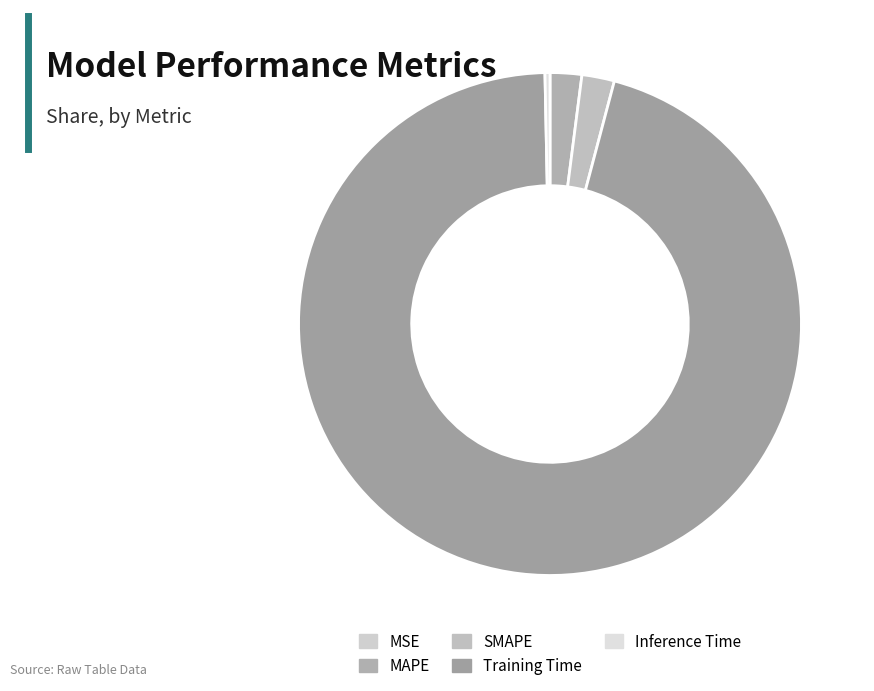

To the nearest percent, what is the combined percentage of Inference Time and Training Time?

96%